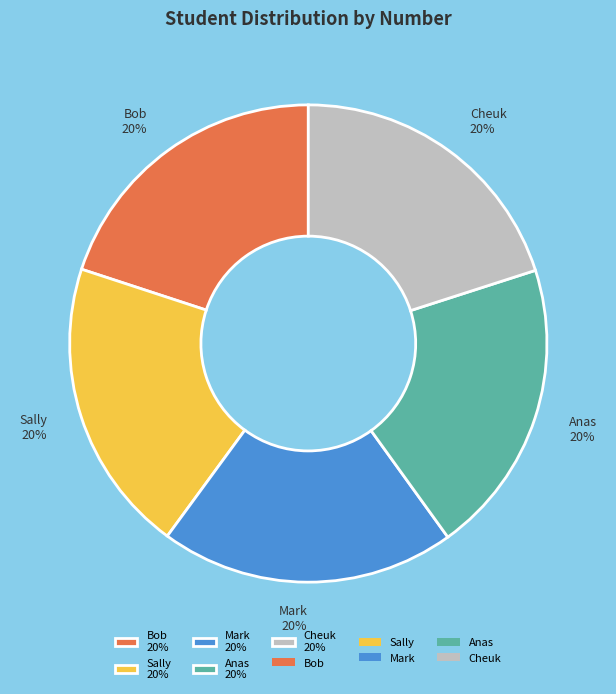

How many slices are in this pie chart?

5